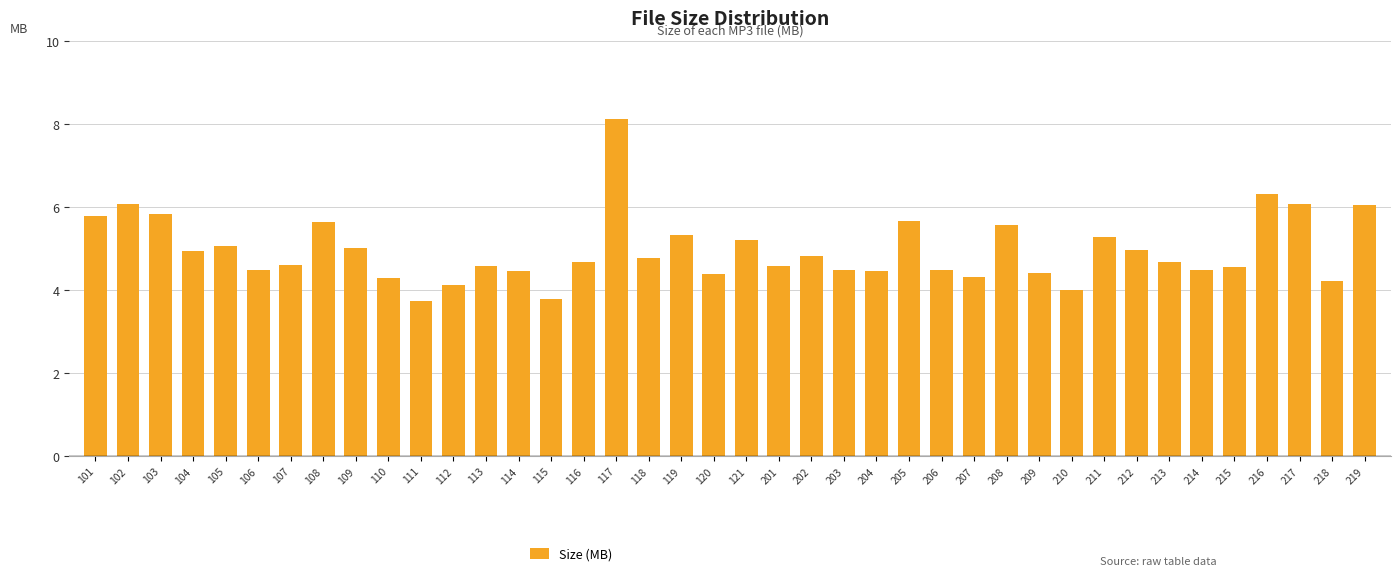

What is the value of the 11th bar from the left?

3.7